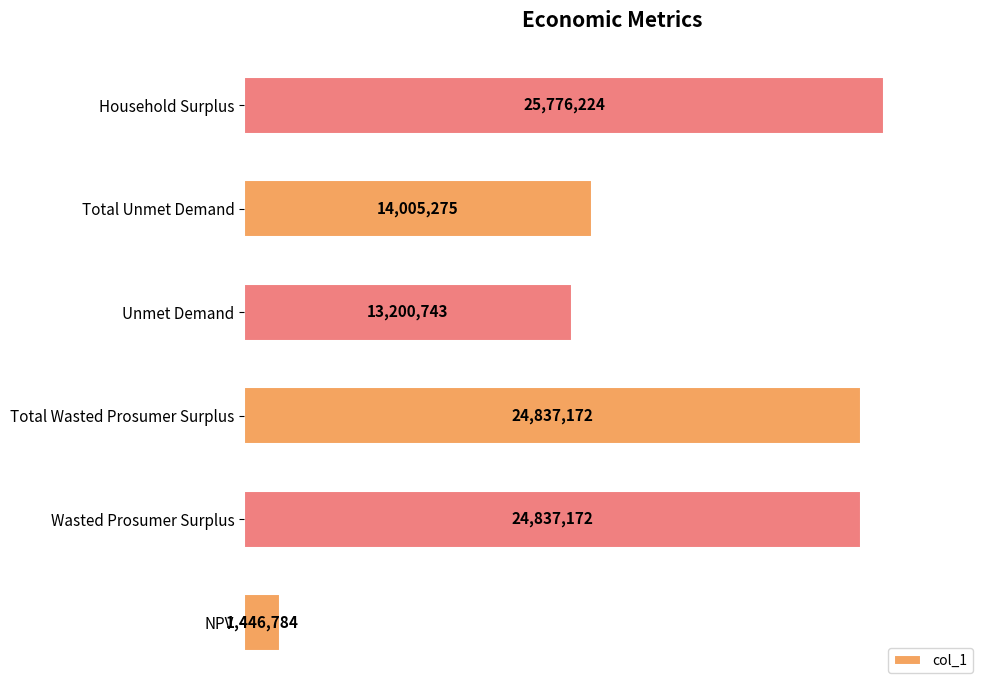

Where is the data nearest to the value 13611504?

Total Unmet Demand